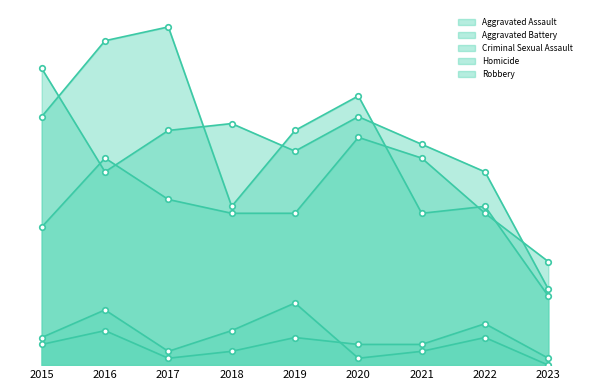

Which series has the largest total across all categories?

Robbery